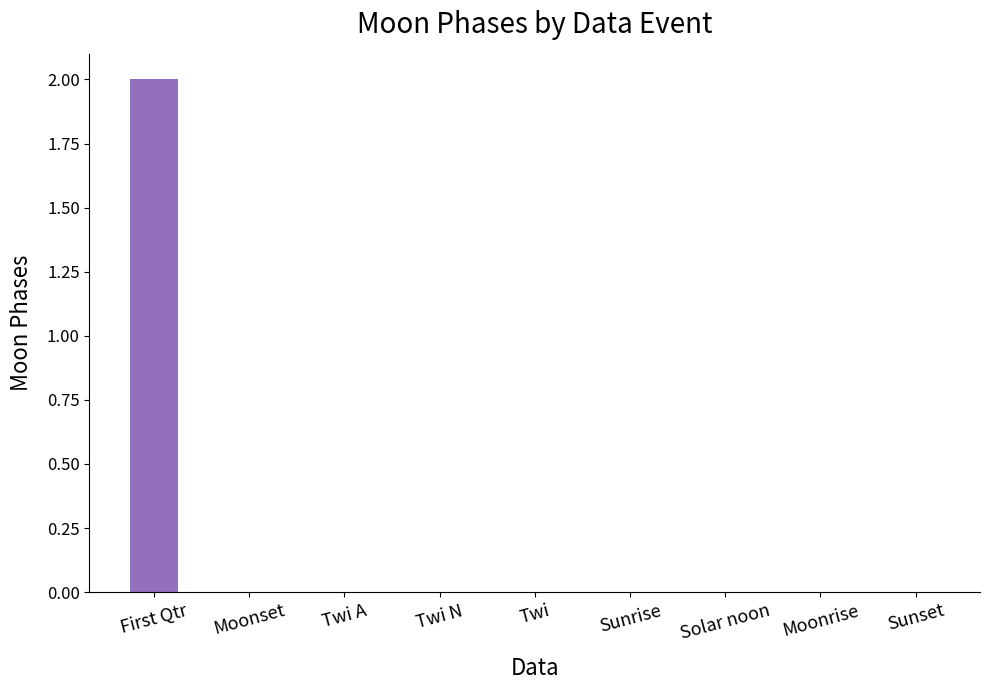

Which category has the highest value across all series?

First Qtr